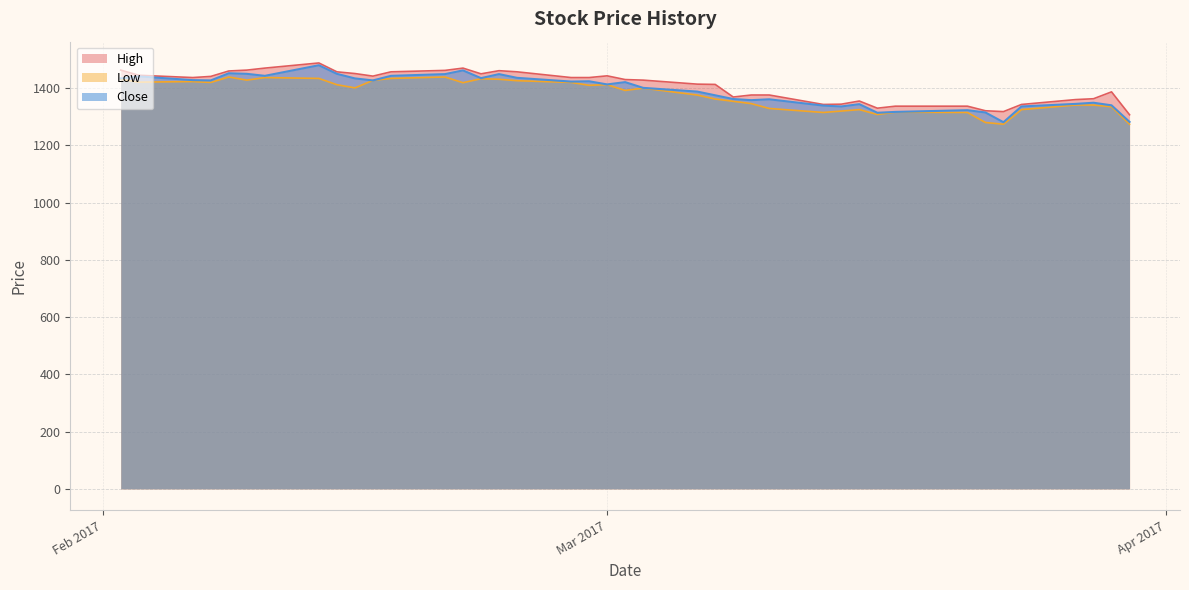

List the series in order of their overall mean, highest first.

High, Close, Low